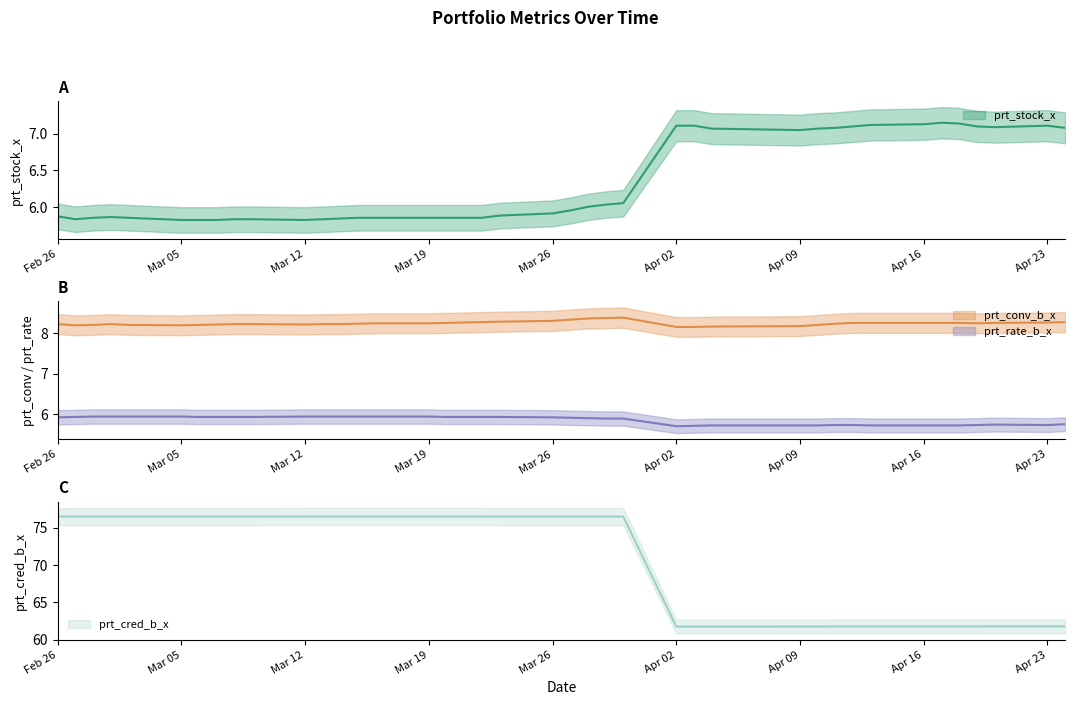

Which category has the lowest value in the prt_rate_b_x series?

Apr 02